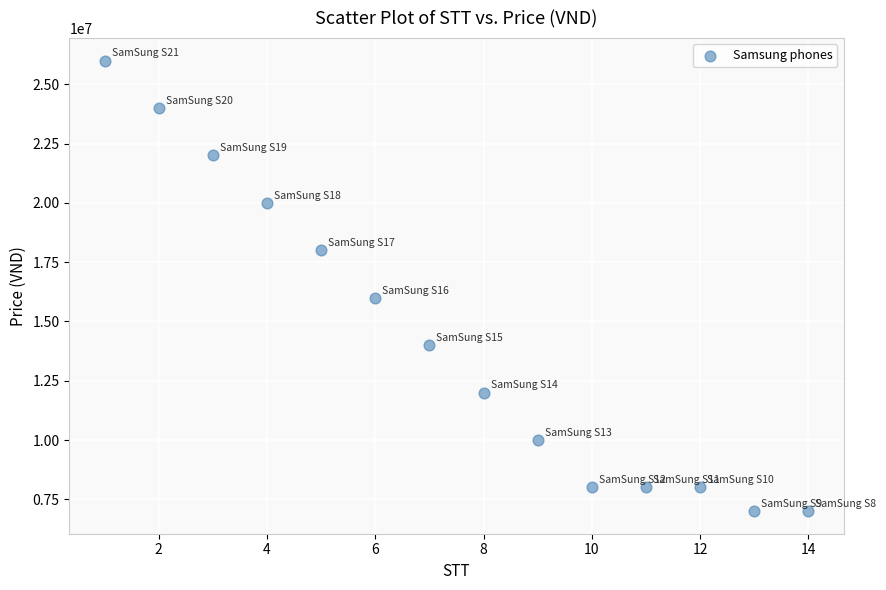

What is the range of X values (max minus min)?

13